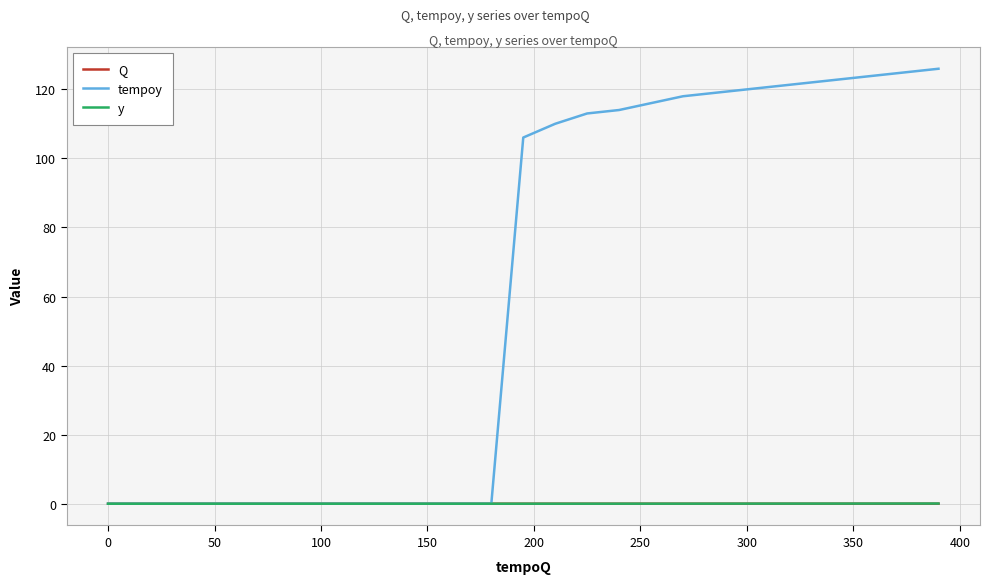

What is the maximum value for tempoy?

126.0